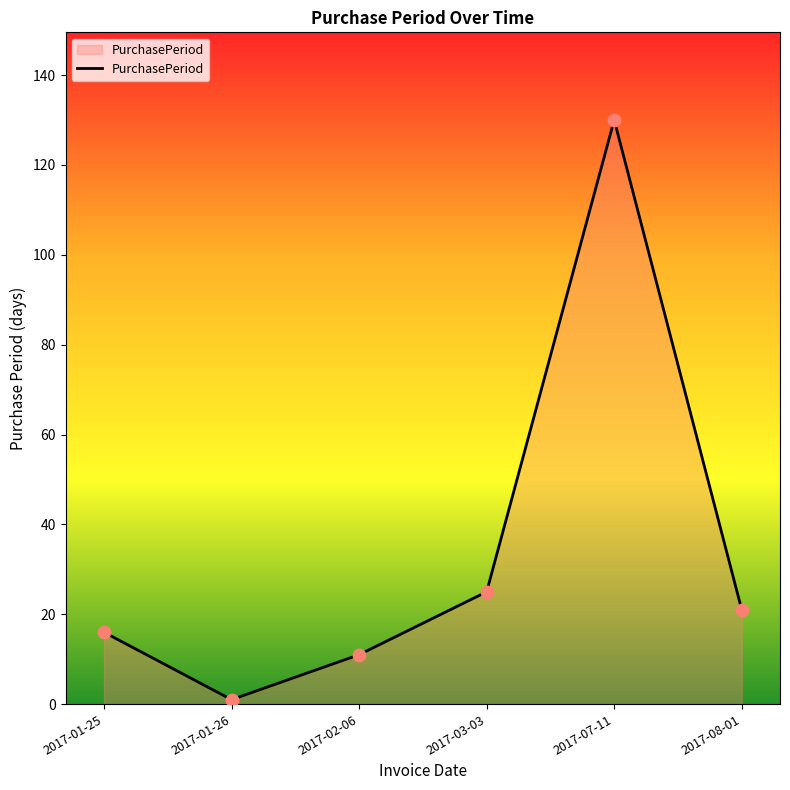

What is the change in value from 2017-01-25 to 2017-07-11?

+114